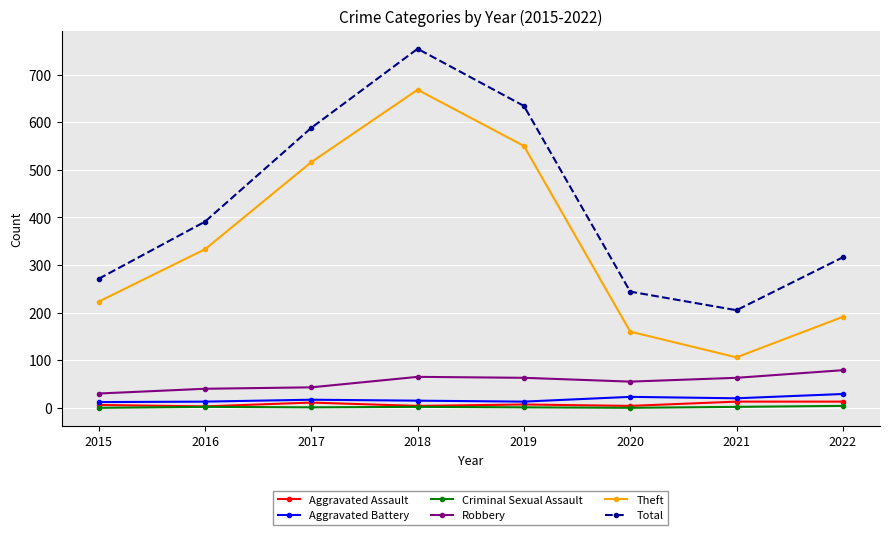

How many interior local peaks does the Total series have?

1